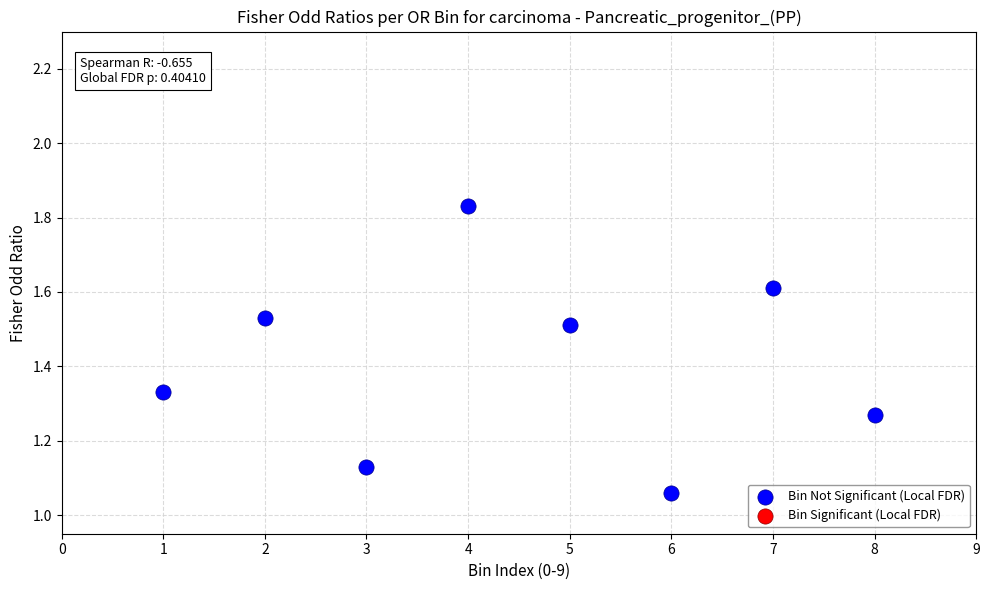

What is the average Y value?

1.4